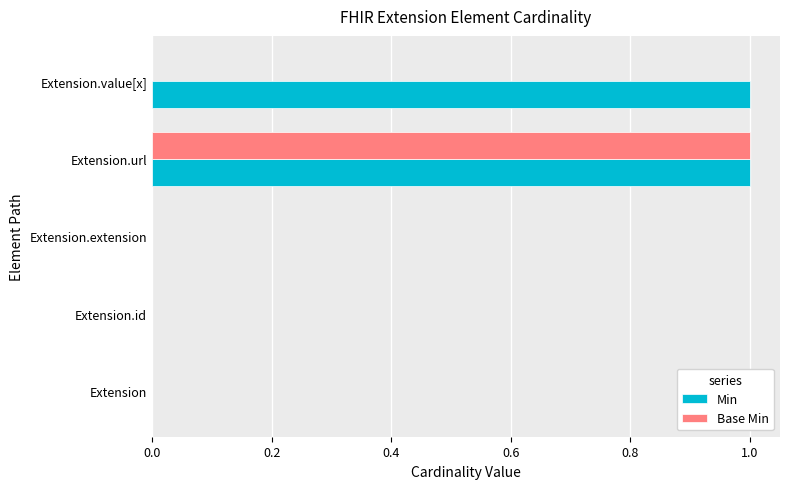

How many series are shown in this chart?

2